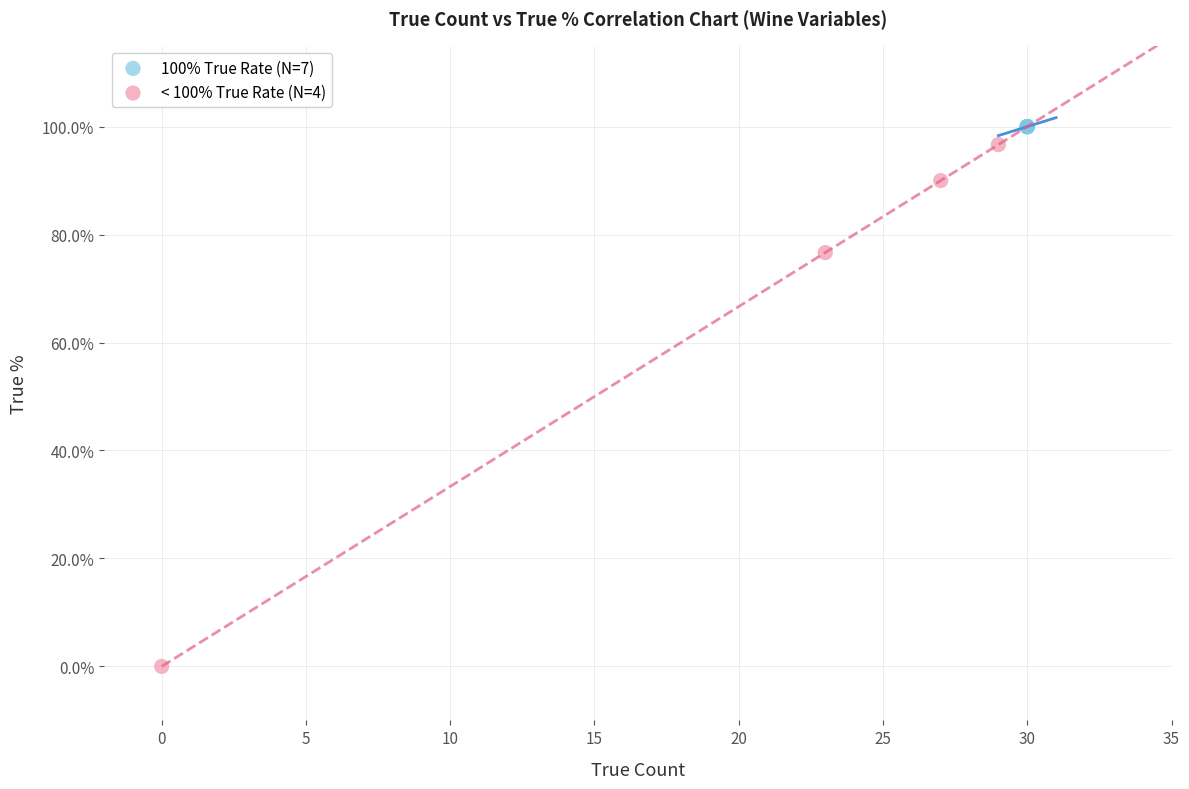

Which series reaches the maximum Y coordinate?

100% True Rate (N=7)